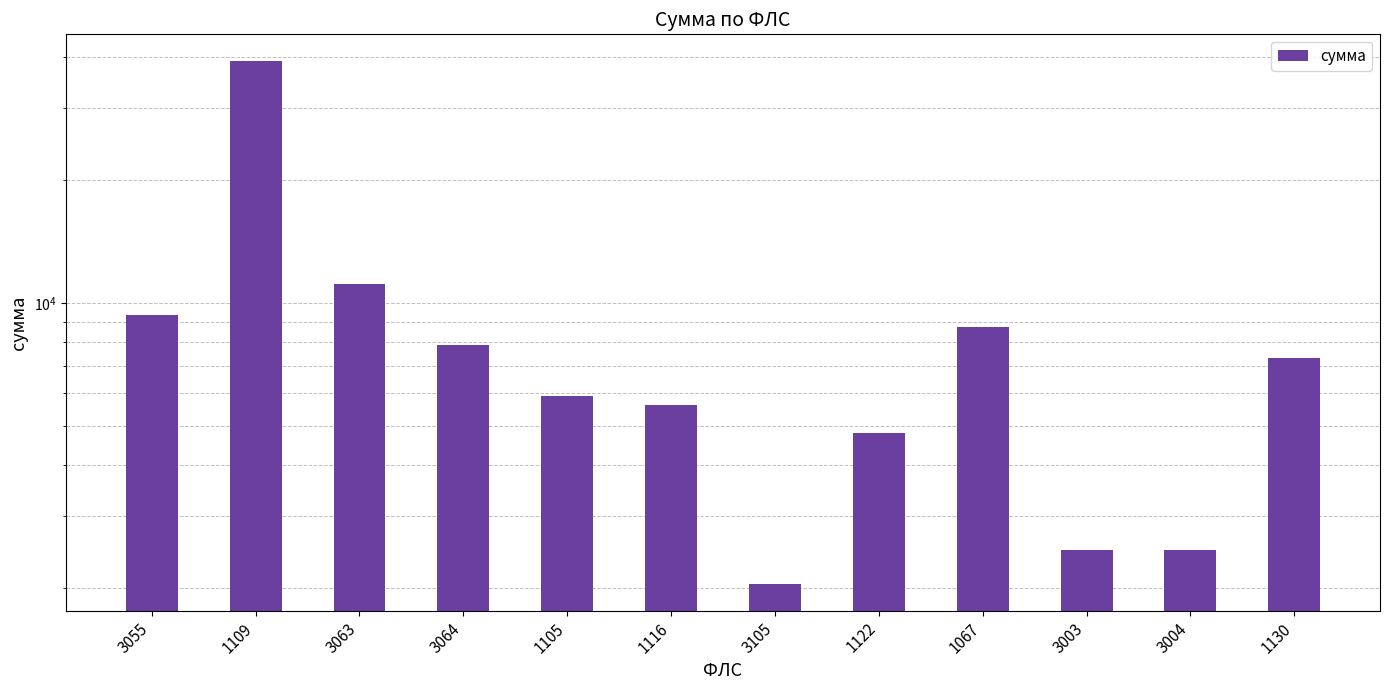

Reading right to left, extract all data points from this chart.

7348.2	2479.3	2479.3	8734.9	4801.2	2043.8	5609.6	5930.4	7892.3	11131.0	39226.1	9333.0